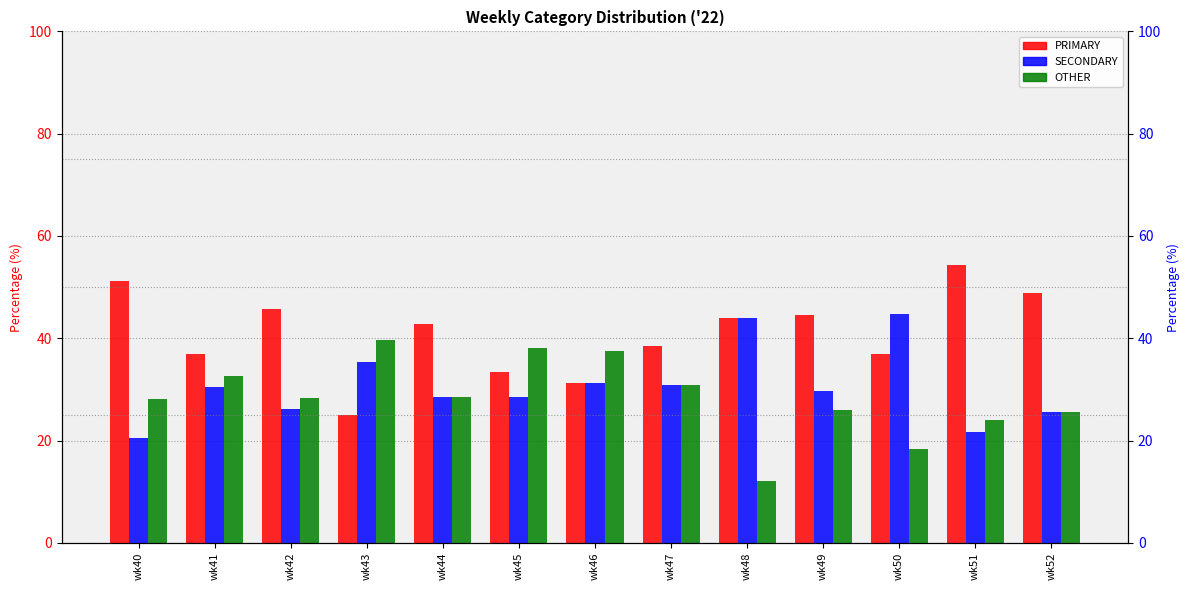

What is the difference between the highest and lowest values at wk42?

19.6